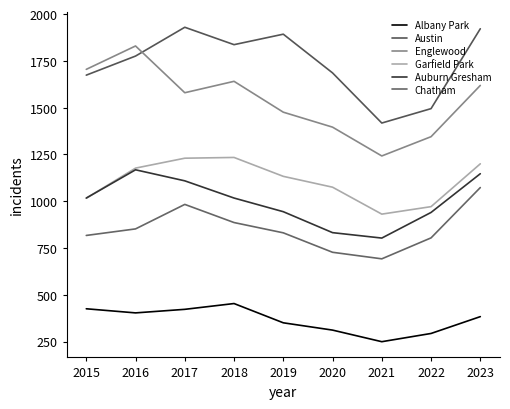

Does the chart have visible grid lines?

No